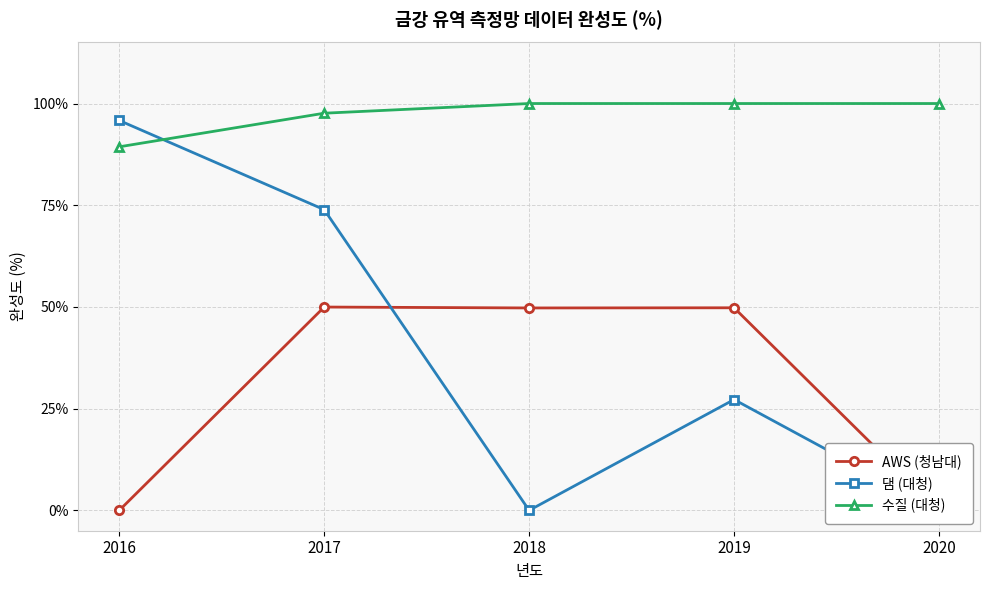

How many data points in 댐 (대청) are above 27?

3